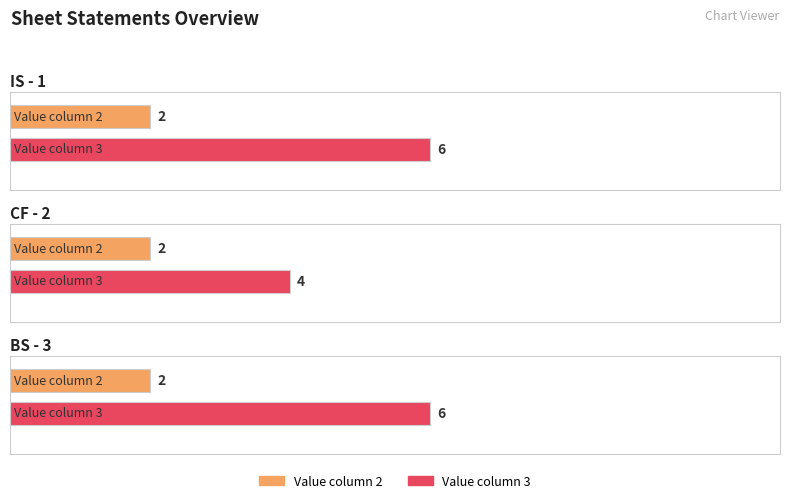

Between CF - 2 and BS - 3, which series saw the biggest shift?

Value column 3